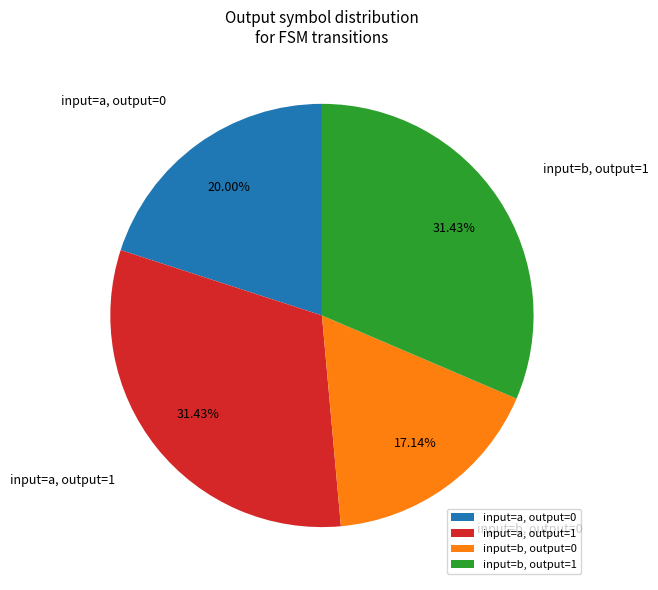

Count the number of slices in the pie.

4